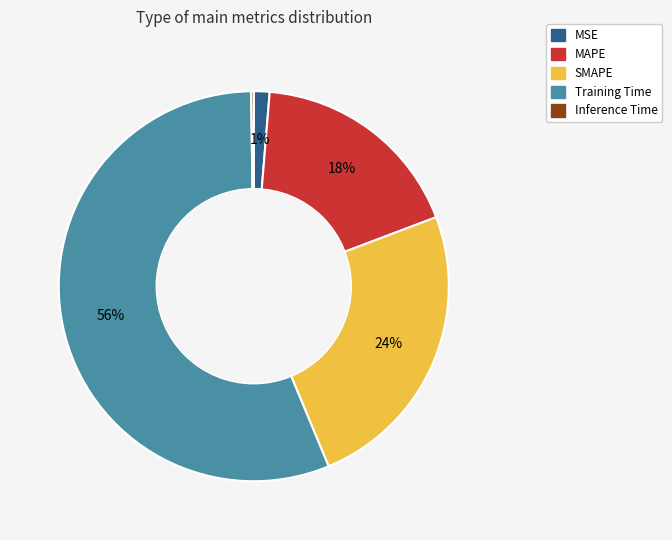

Which category has the biggest portion of the pie?

Training Time